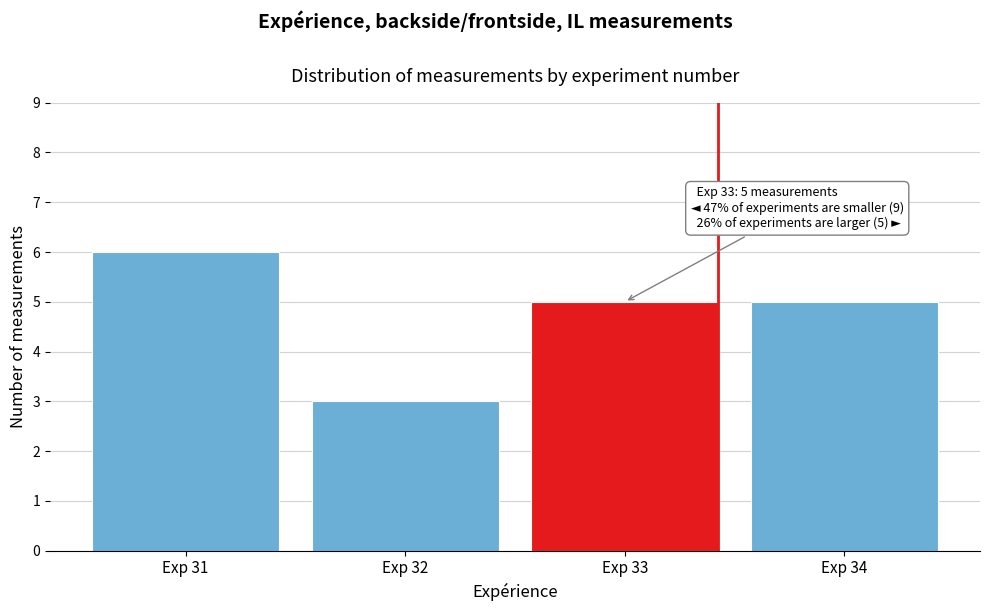

Reading right to left, extract all data points from this chart.

5	5	3	6